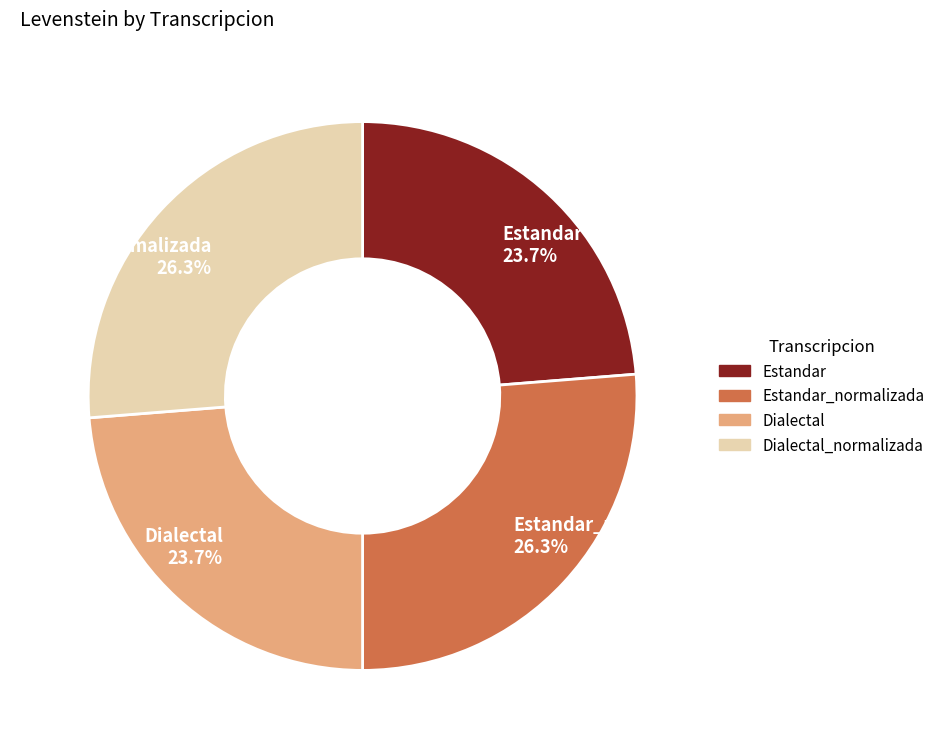

What percentage do Estandar 23.7% and Dialectal_normalizada 26.3% together represent?

50.0%